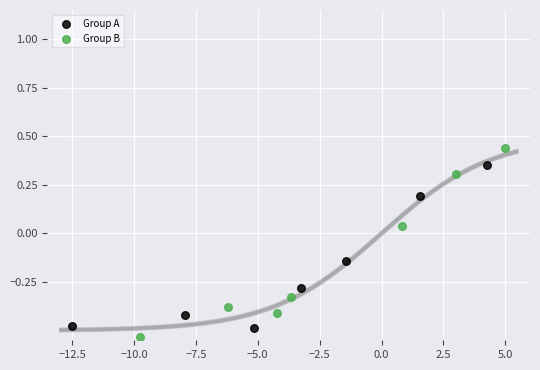

Which series reaches the minimum Y coordinate?

Group B